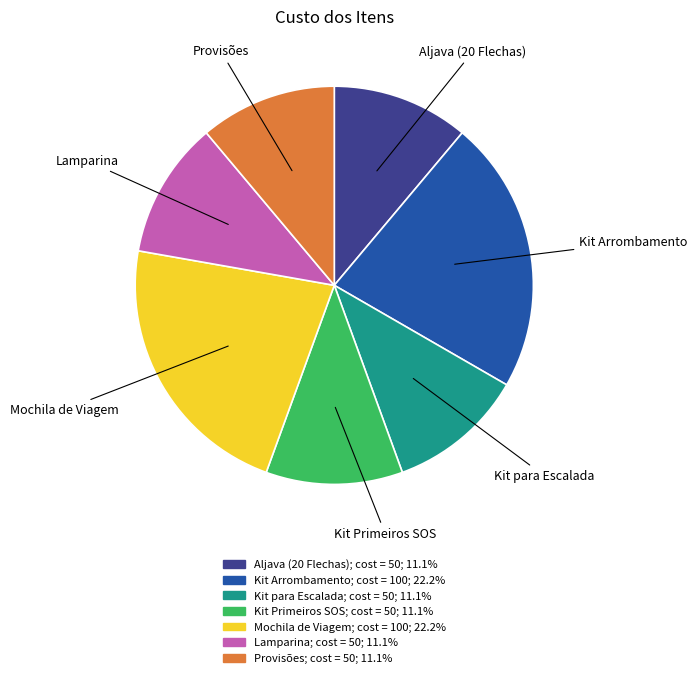

Which has a higher value, Kit Arrombamento or Aljava (20 Flechas)?

Kit Arrombamento